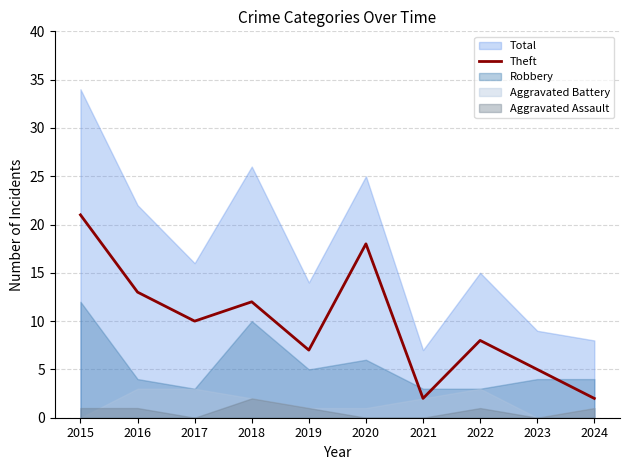

At which label does Theft reach its peak?

2015